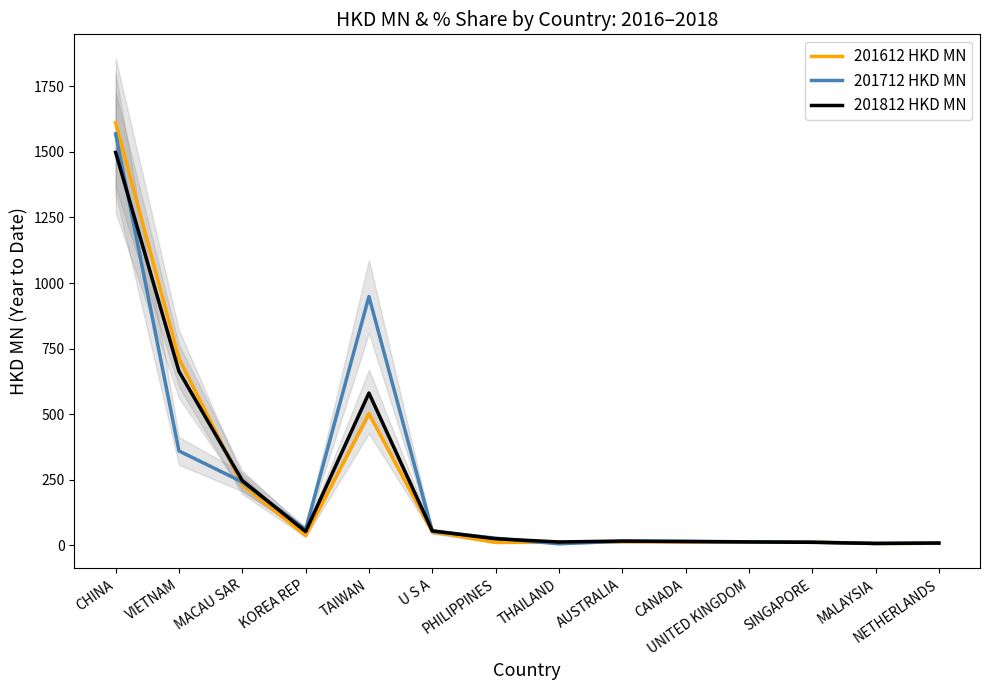

What is the difference between the 201812 HKD MN values at MACAU SAR and TAIWAN?

333.8